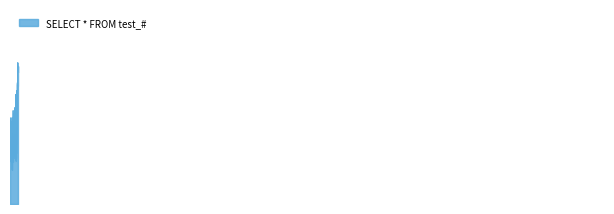

Reading left to right, list all the values displayed in this chart.

1	1	1	1	2